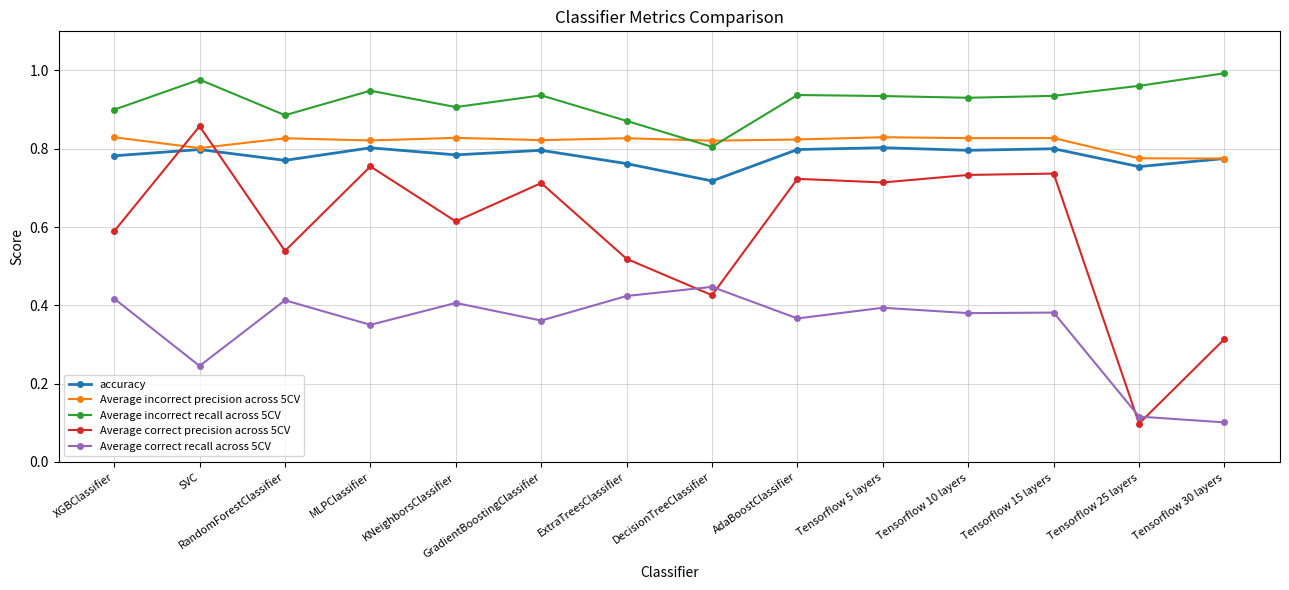

Which category has the lowest value in the accuracy series?

DecisionTreeClassifier